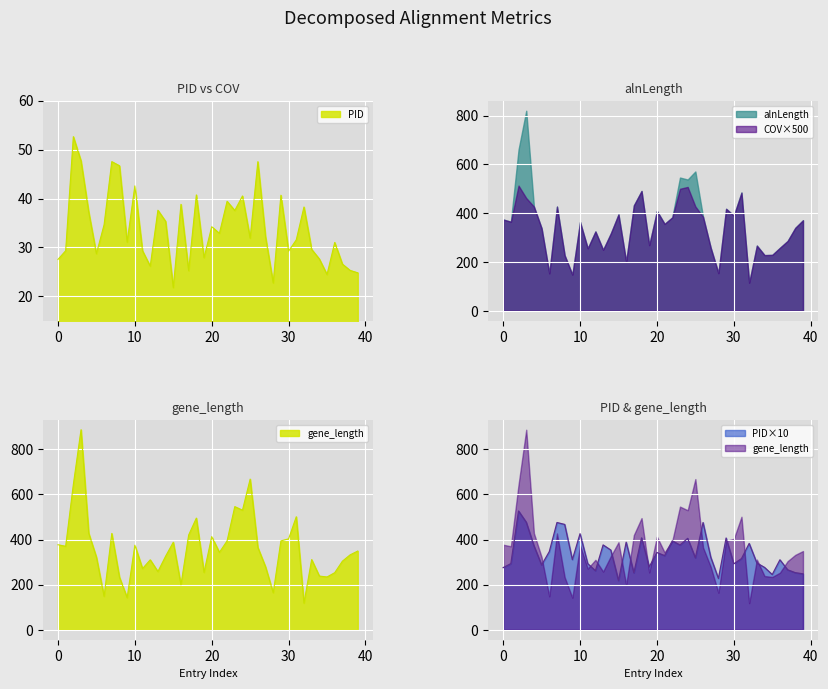

True or false: PID has more than 0 points higher than both neighbors.

True